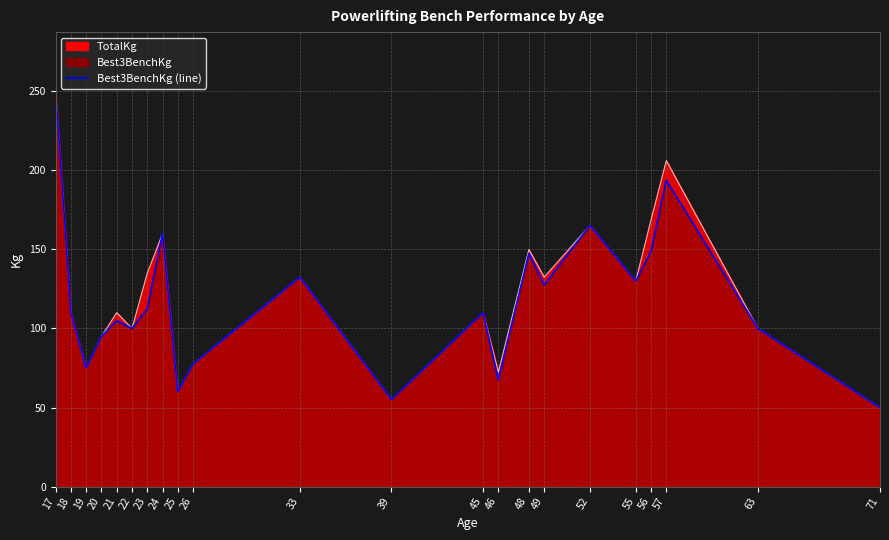

Count the number of values greater than 110.

10